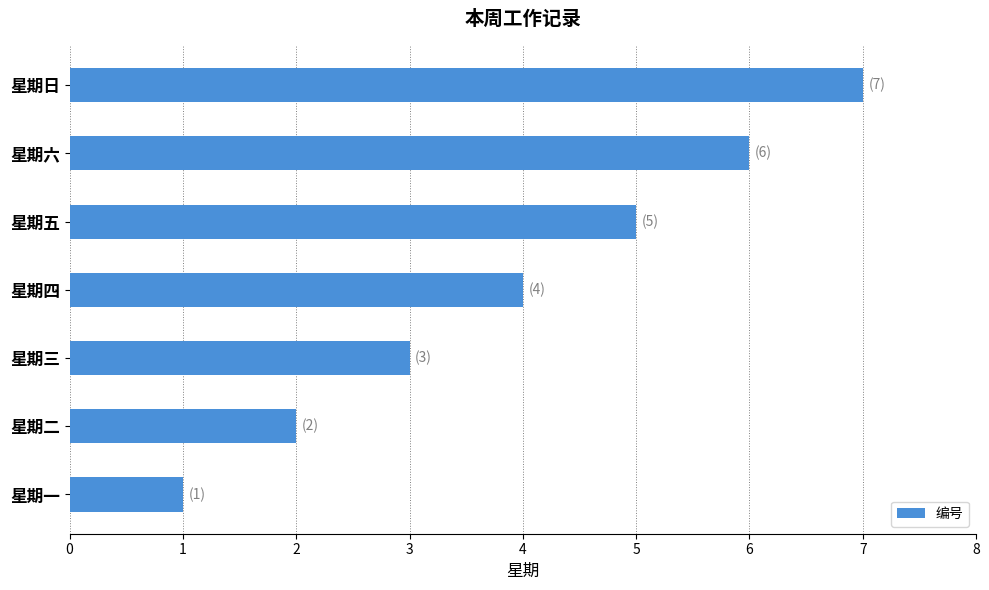

Which category has the highest value across all series?

星期日